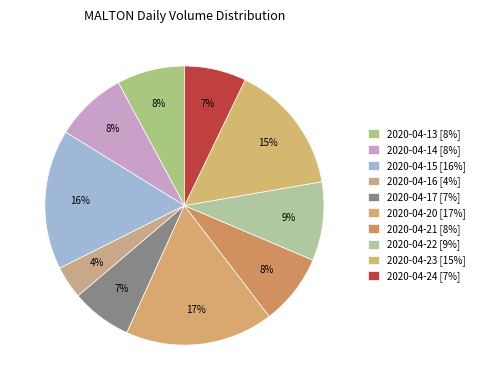

To the nearest percent, what portion does 2020-04-20 represent?

17%